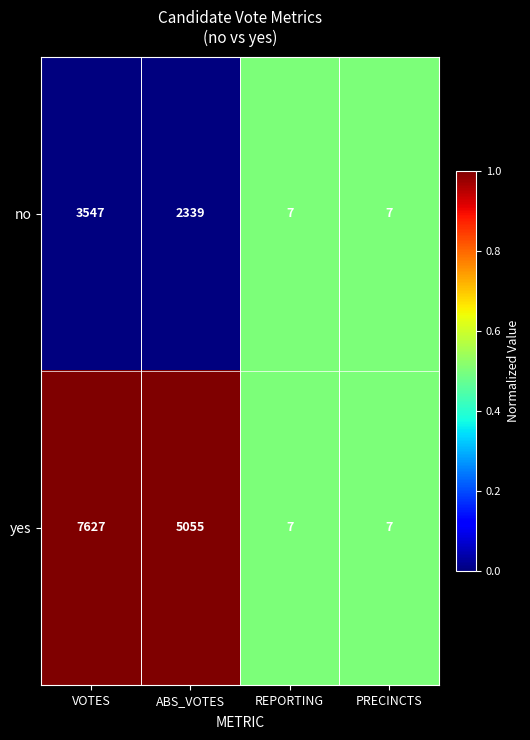

List the series in order of their overall mean, highest first.

yes, no